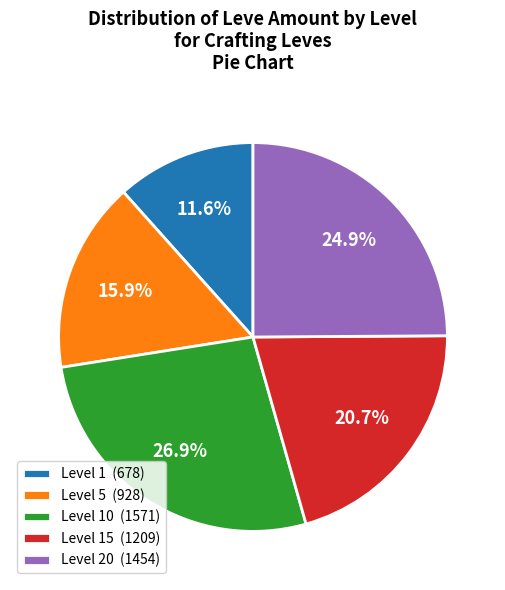

What is the smallest slice in the pie chart?

Level 1 (678)